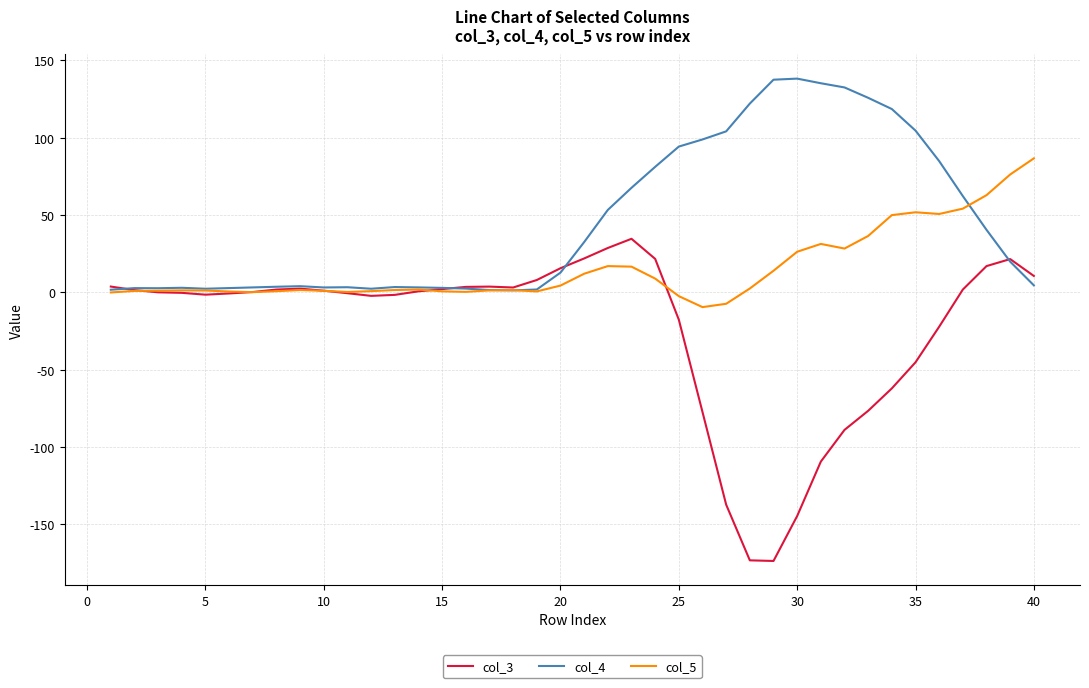

What is the highest value of the col_5 series?

86.6